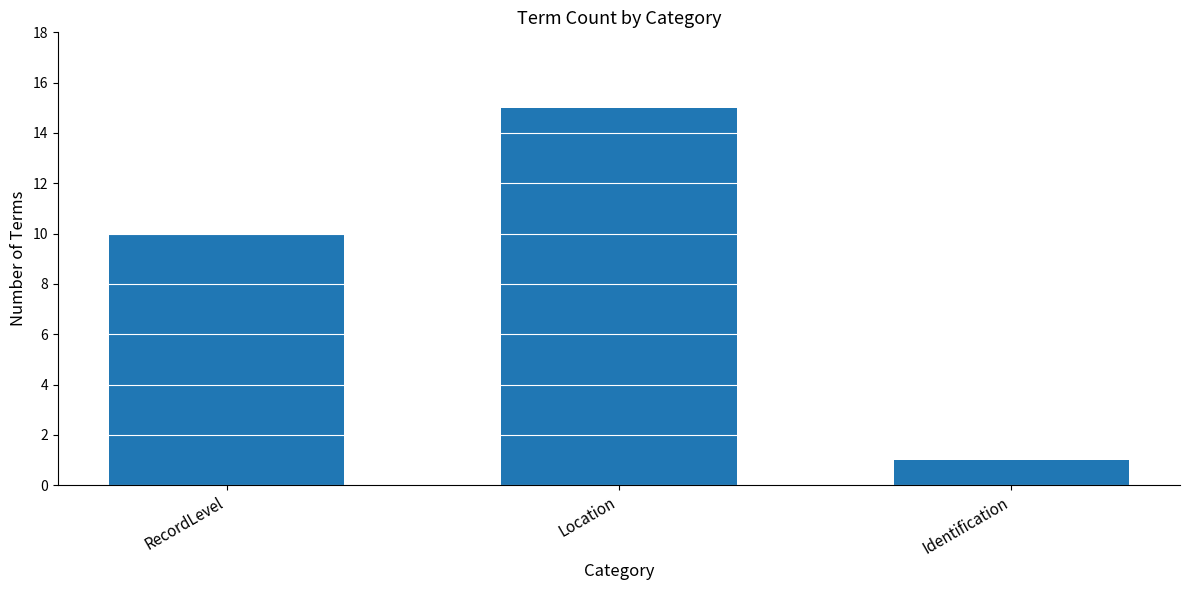

What position from the right is Identification?

1